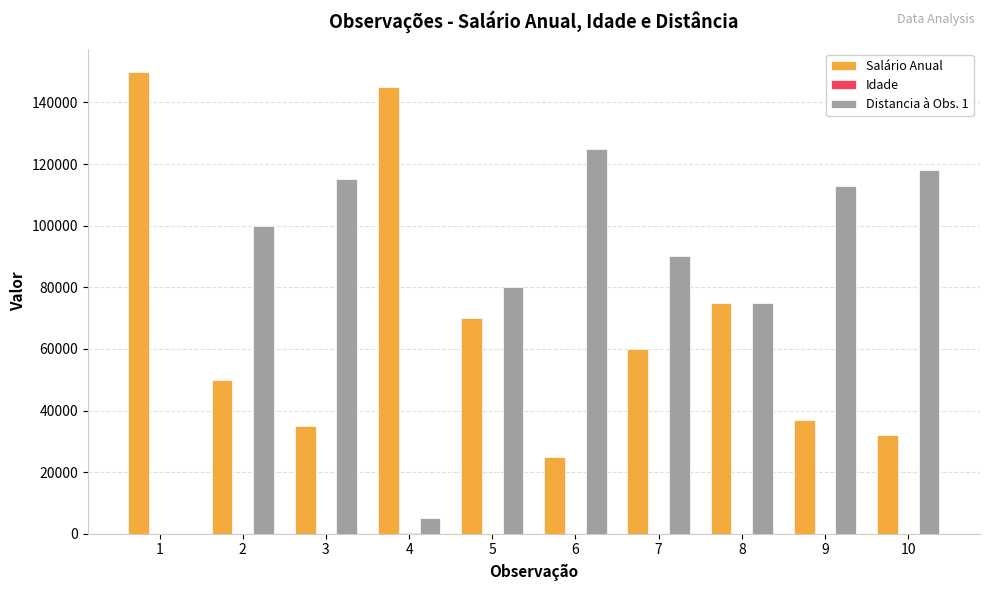

The value of Salário Anual at 9 is 37000. True or false?

True